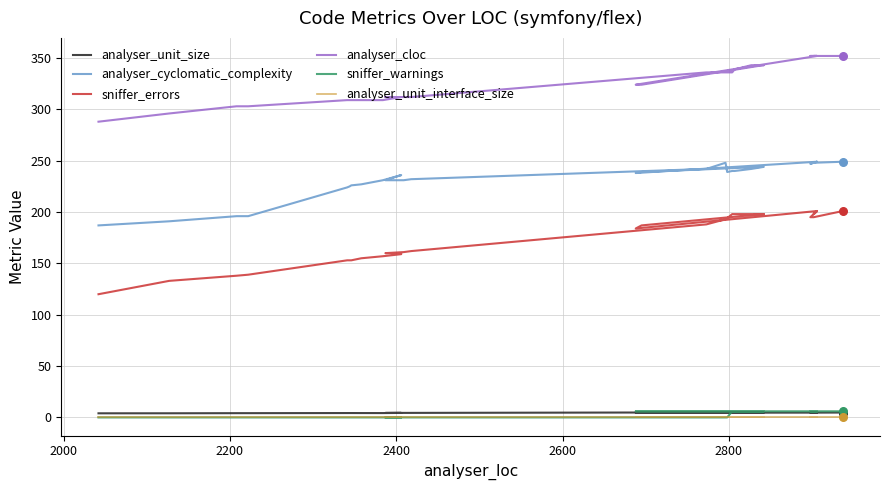

What are all the series names shown in the legend?

analyser_unit_size, analyser_cyclomatic_complexity, sniffer_errors, analyser_cloc, sniffer_warnings, analyser_unit_interface_size